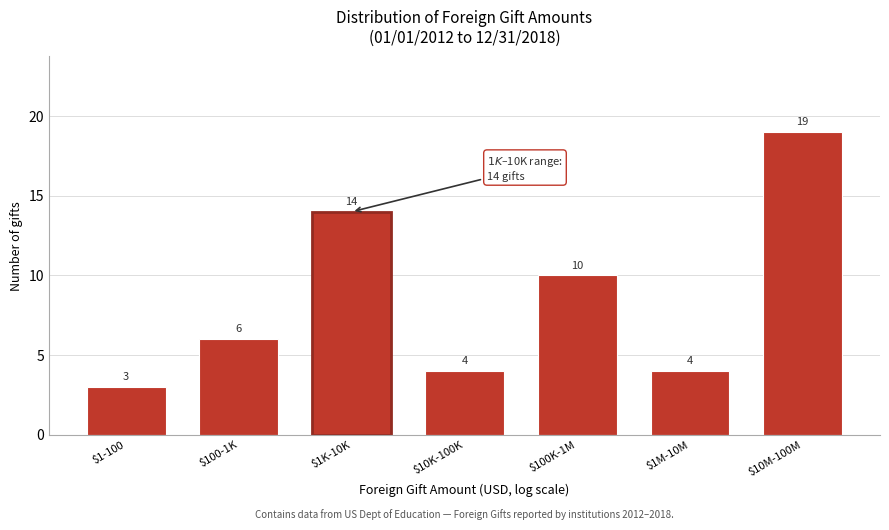

Reading left to right, list all the values displayed in this chart.

3	6	14	4	10	4	19